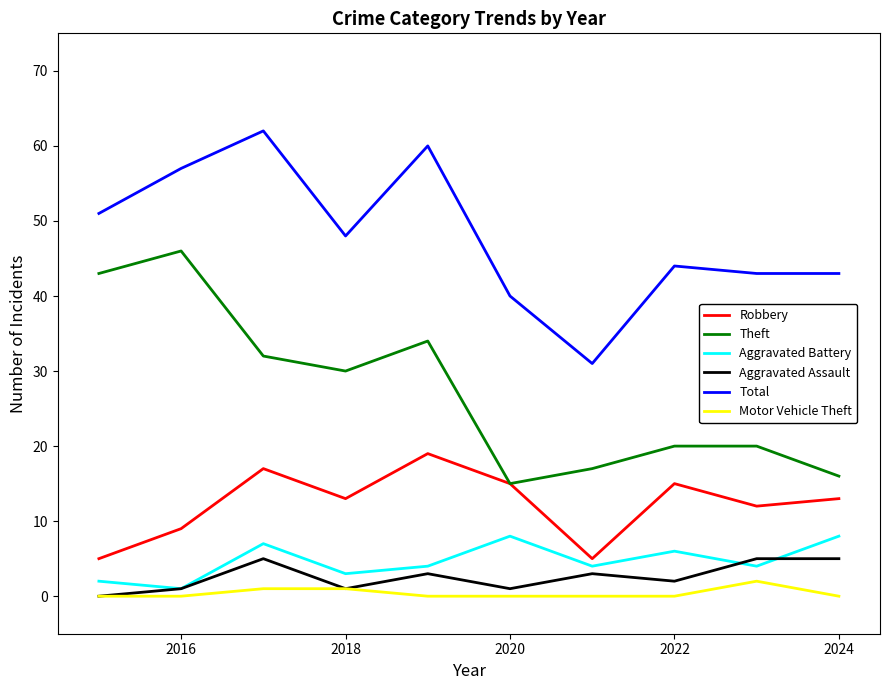

Count the number of categories in the chart.

10